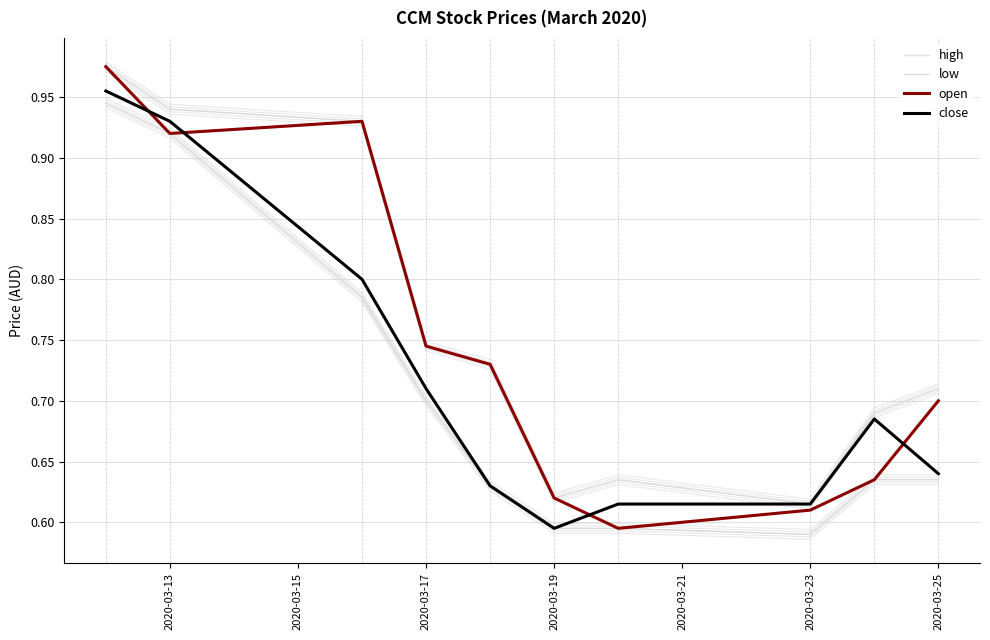

At 2020-03-19, list the series in order from largest to smallest.

high, open, close, low